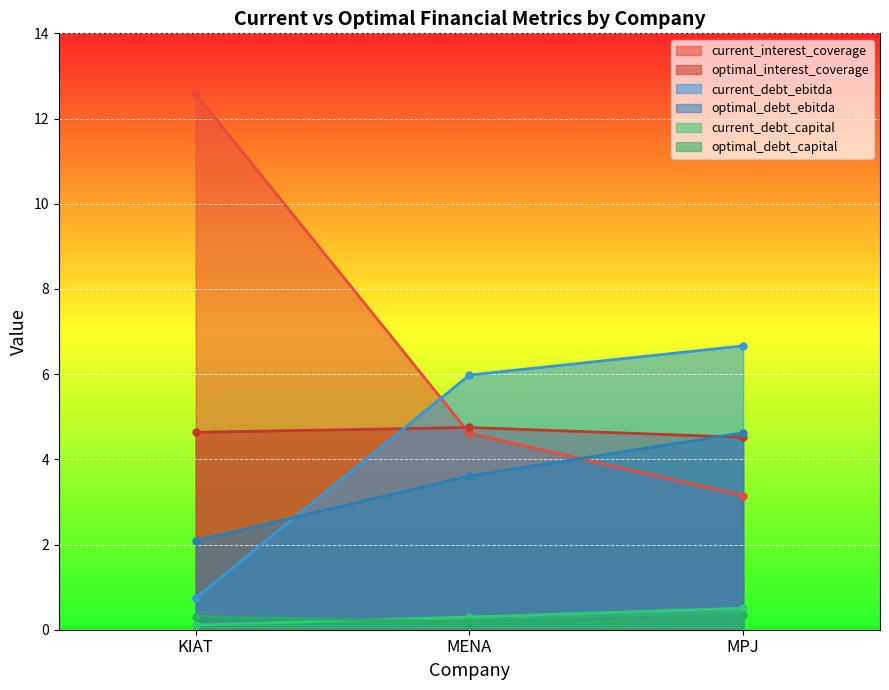

True or false: optimal_interest_coverage has a value of 1.4 at 0.0.

False